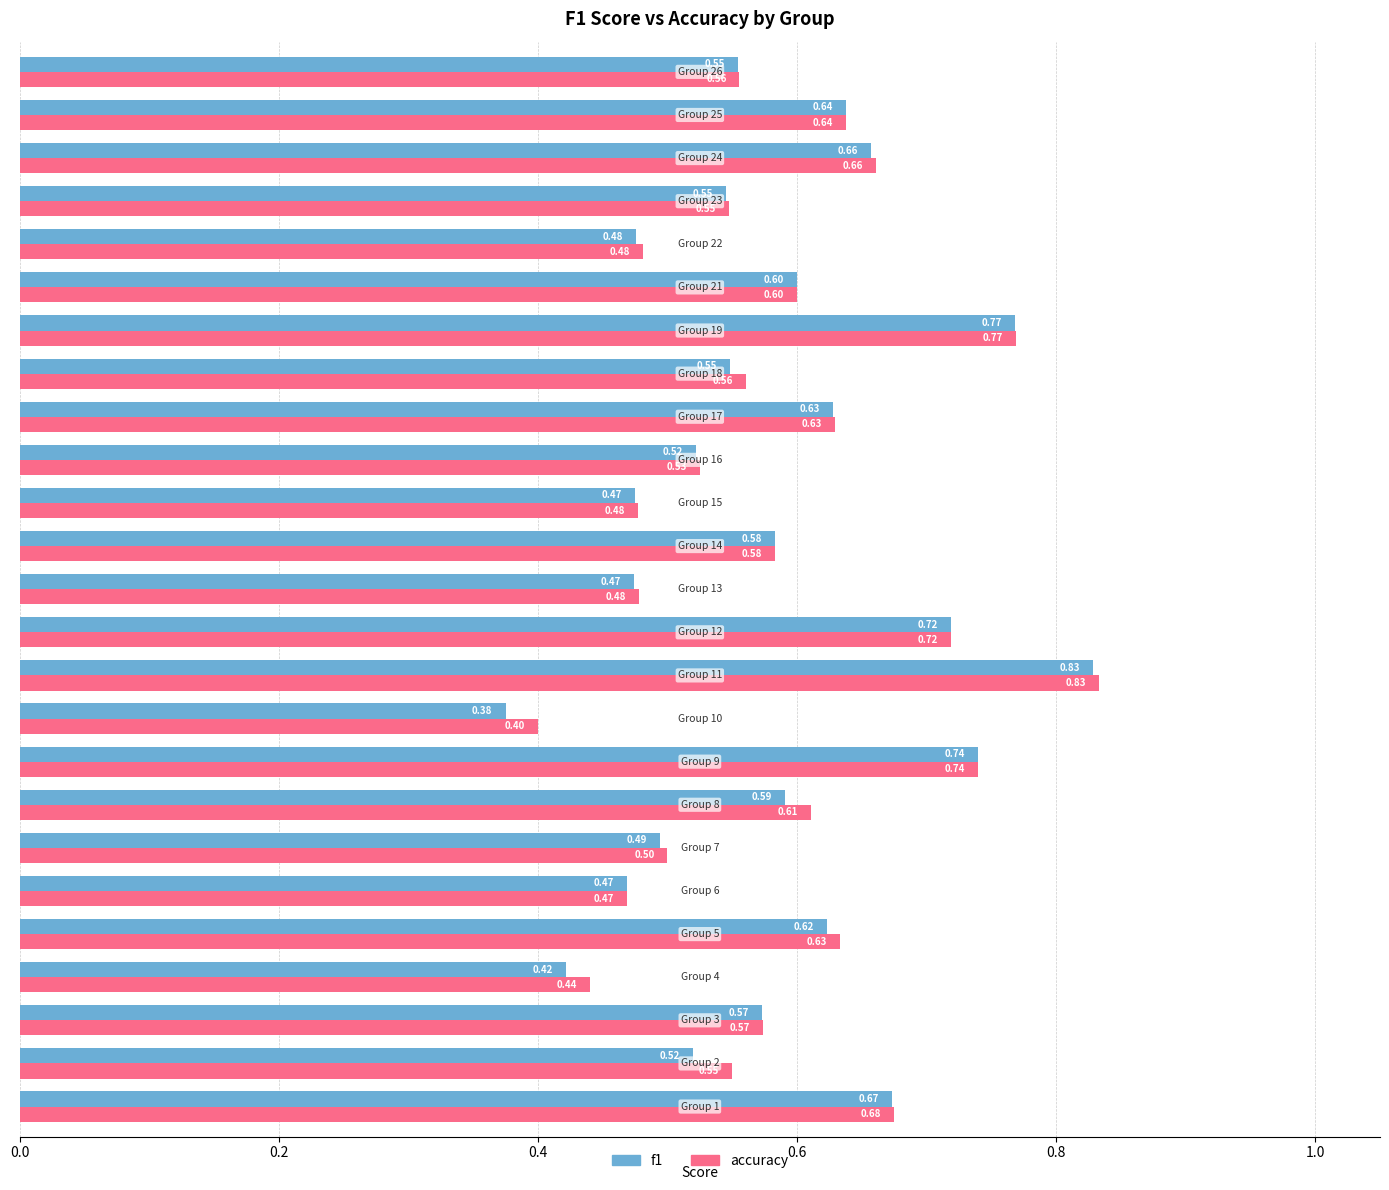

Which series has the widest spread of values?

f1